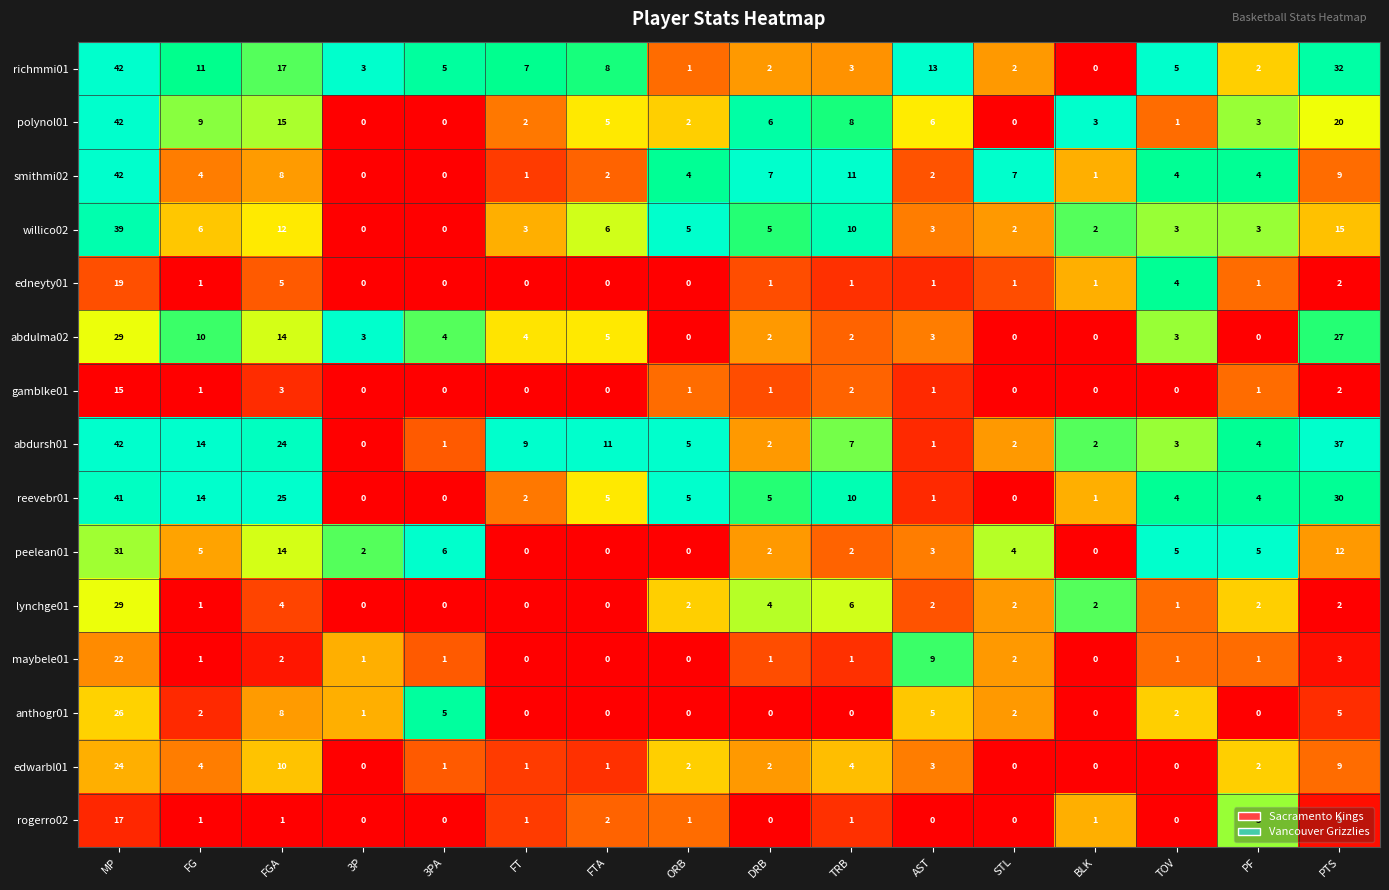

What is the spread (max minus min) of values at TOV?

5